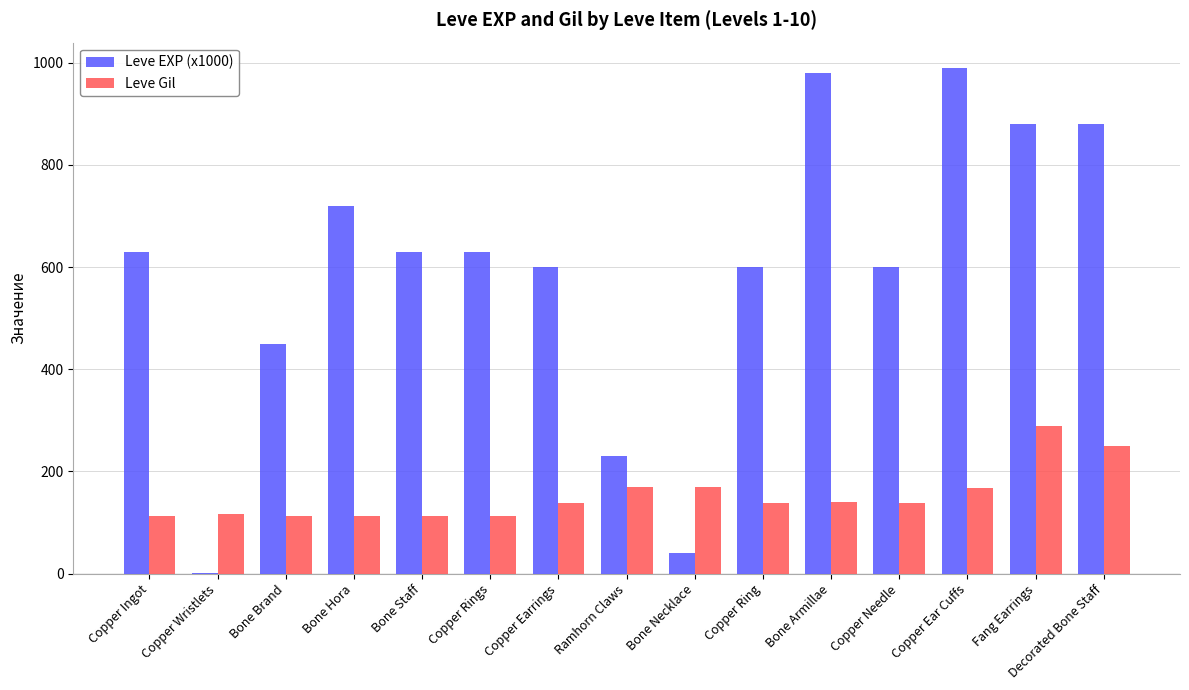

What is the sum of all Leve Gil values?

2280